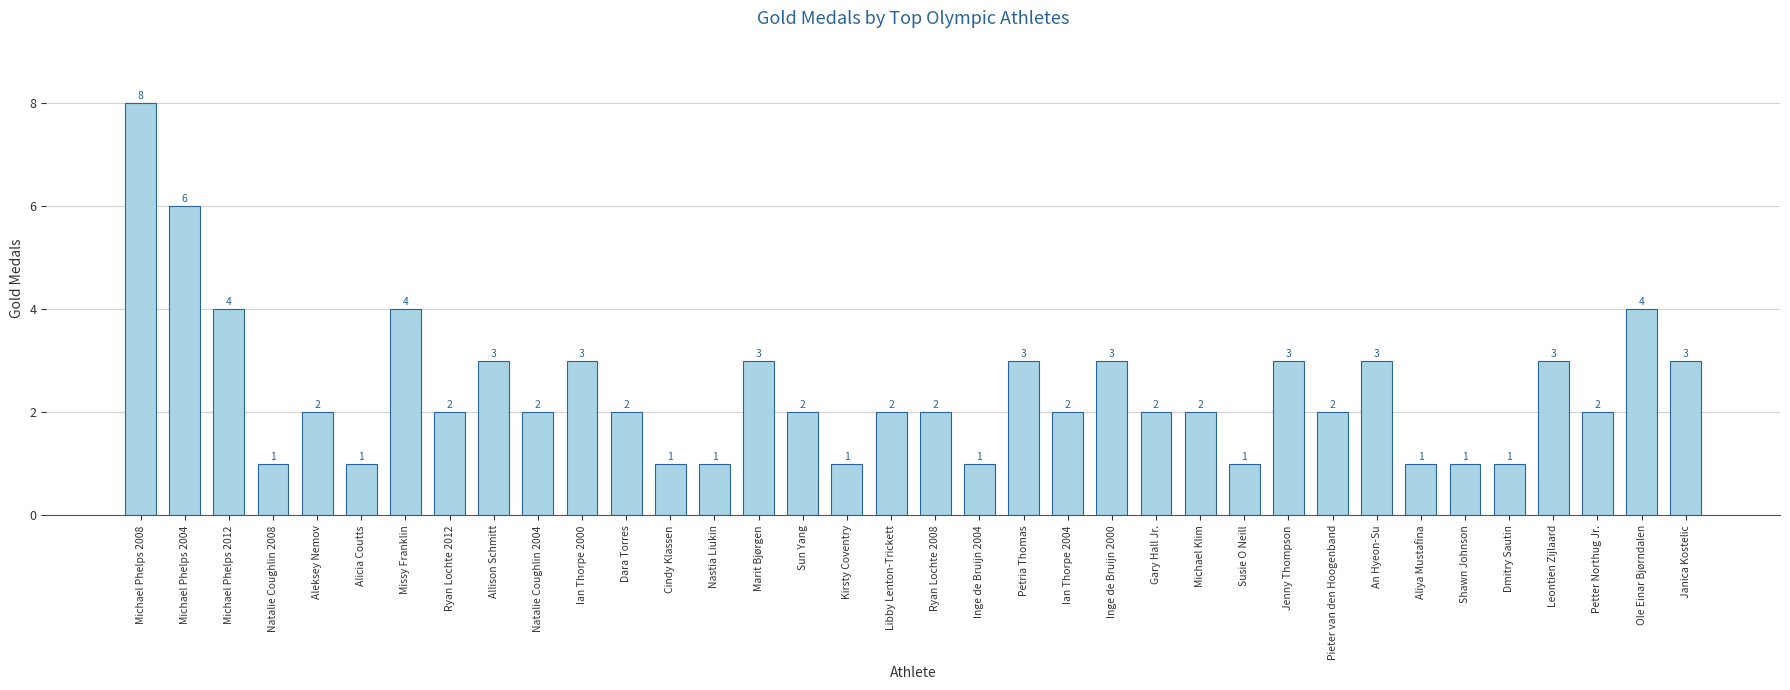

Which has a higher value, Michael Phelps 2012 or Libby Lenton-Trickett?

Michael Phelps 2012